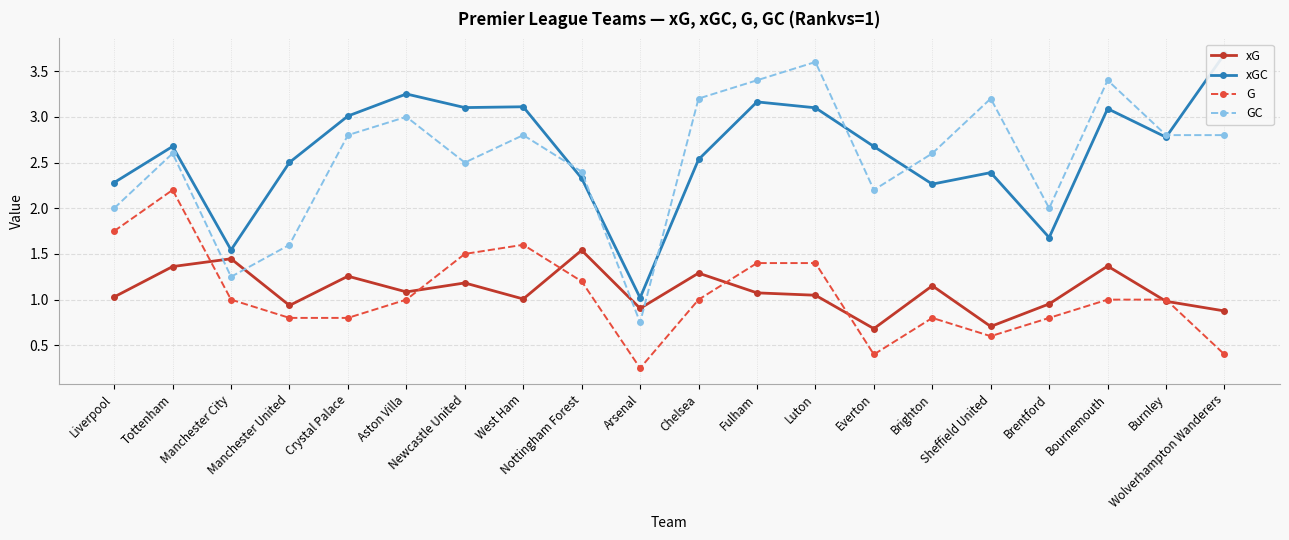

List the labels in order of G value, smallest first.

Arsenal, Everton, Wolverhampton Wanderers, Sheffield United, Manchester United, Crystal Palace, Brighton, Brentford, Manchester City, Aston Villa, Chelsea, Bournemouth, Burnley, Nottingham Forest, Fulham, Luton, Newcastle United, West Ham, Liverpool, Tottenham